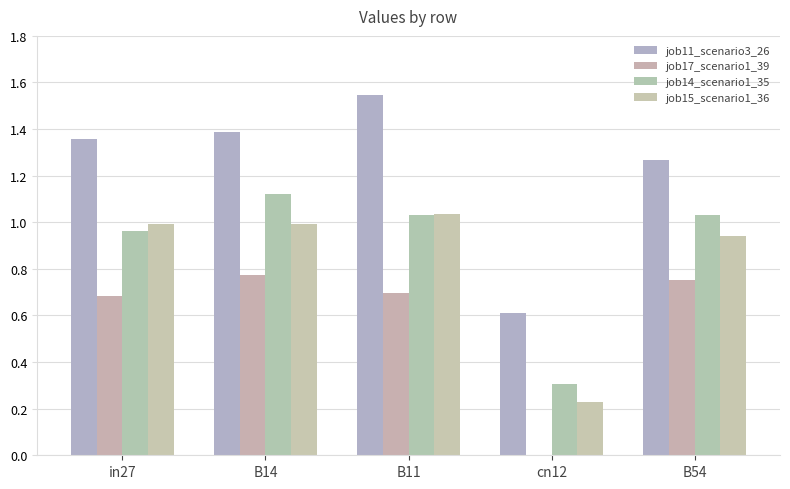

Count the number of categories in the chart.

5